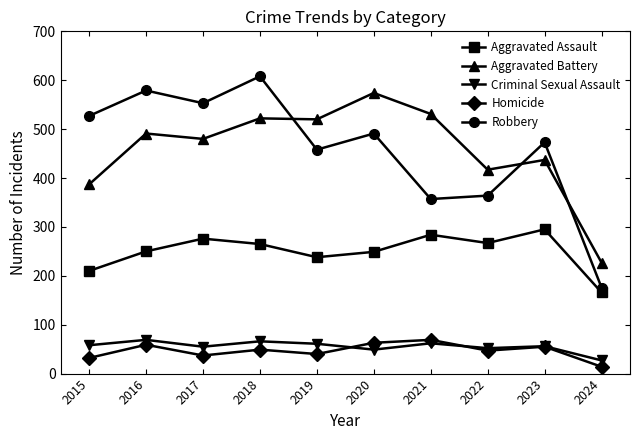

What is the value of the Aggravated Battery point at the 5th from the left?

520